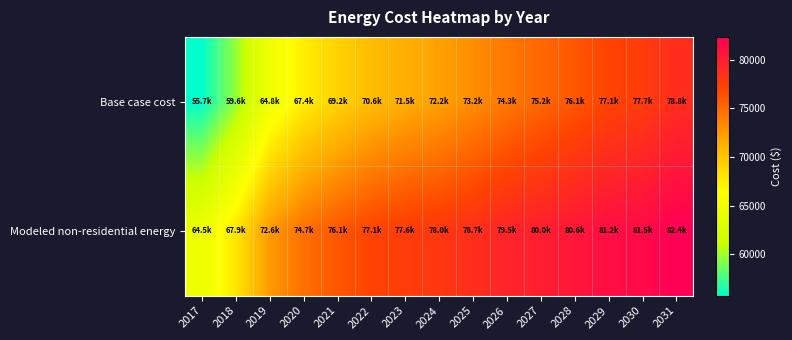

At 2031, list the series in order from smallest to largest.

Base case cost, Modeled non-residential energy